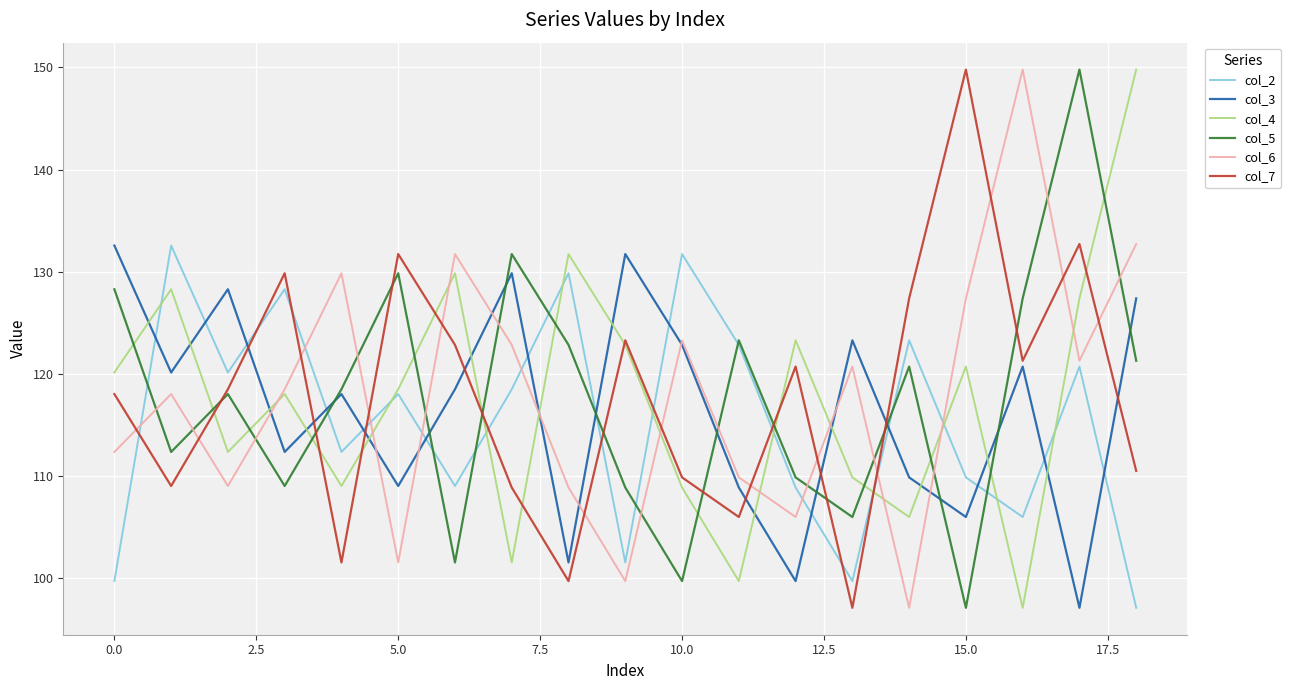

How many intersections are there between col_4 and col_5?

13